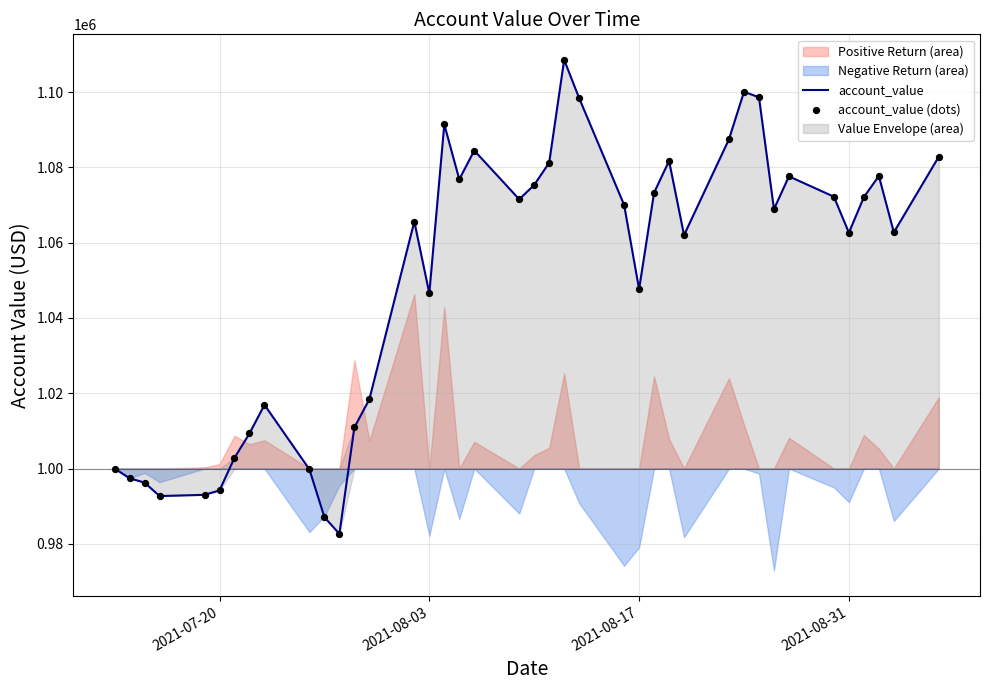

Which series has the largest Y range (max minus min)?

account_value